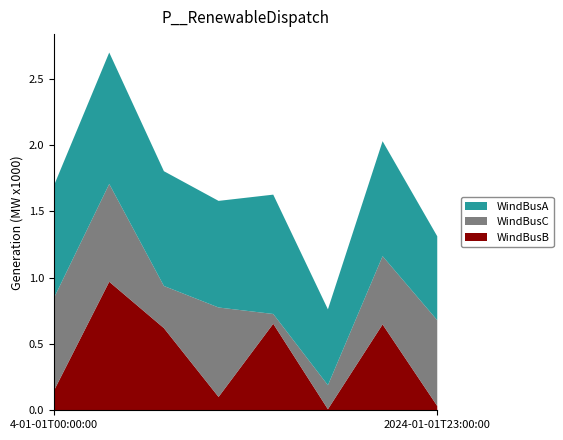

What is the average value of the WindBusB series?

0.4